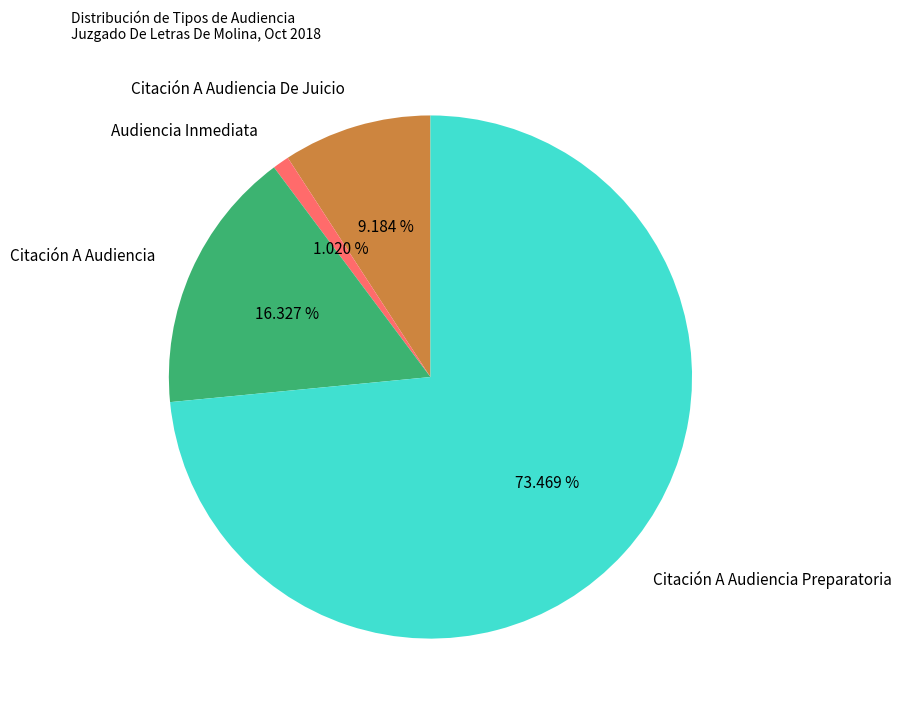

Count the number of slices in the pie.

4